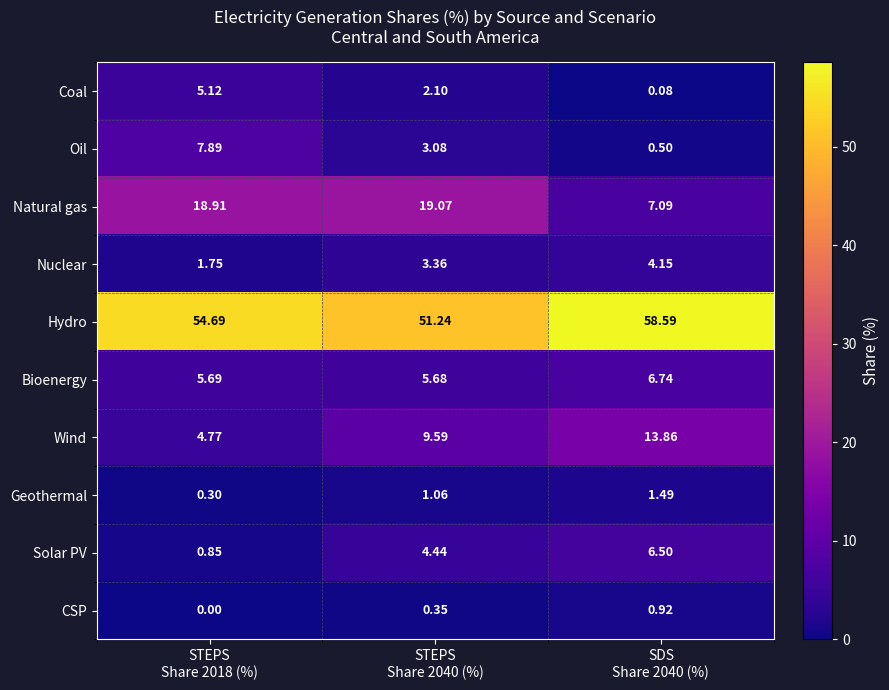

Which series has the largest total across all categories?

Hydro